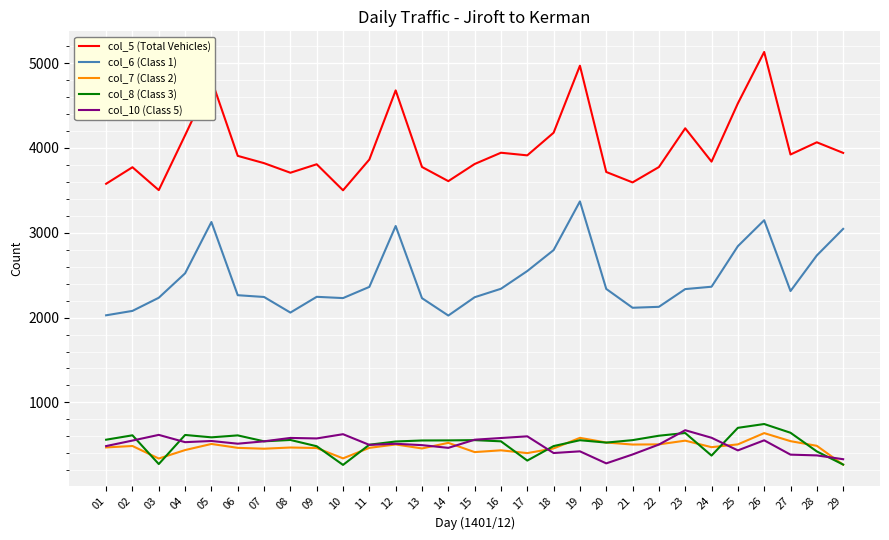

Which series changed the most between 17 and 19?

col_5 (Total Vehicles)